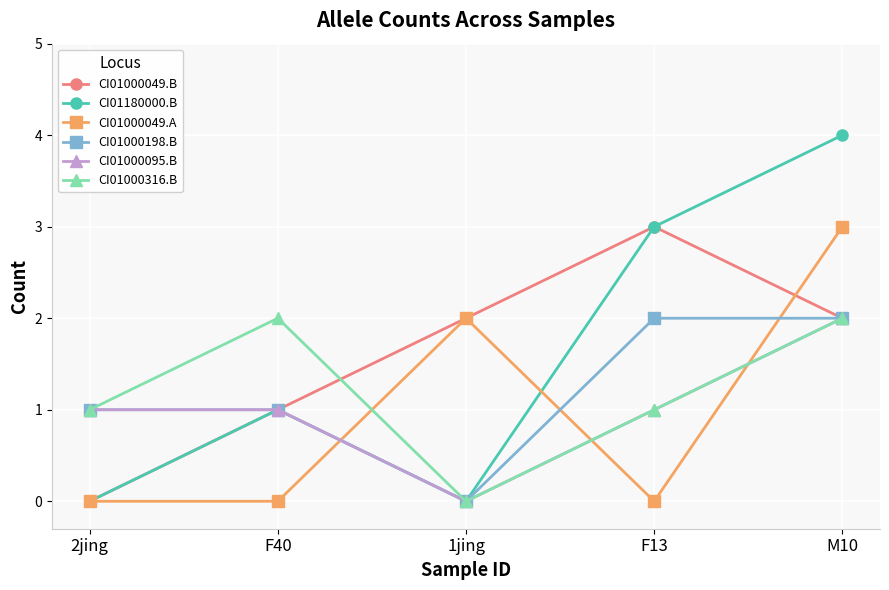

What position from the left is 1jing?

3